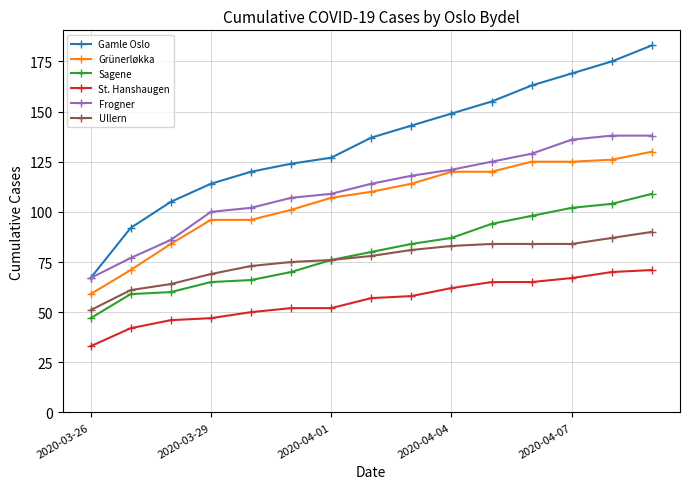

What is the minimum value for St. Hanshaugen?

33